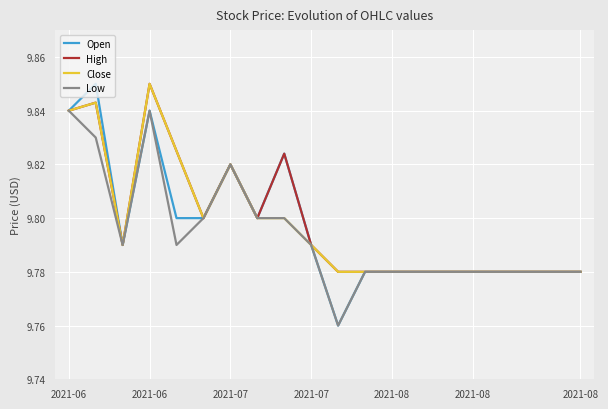

List the series in order of their overall mean, lowest first.

Low, Open, Close, High